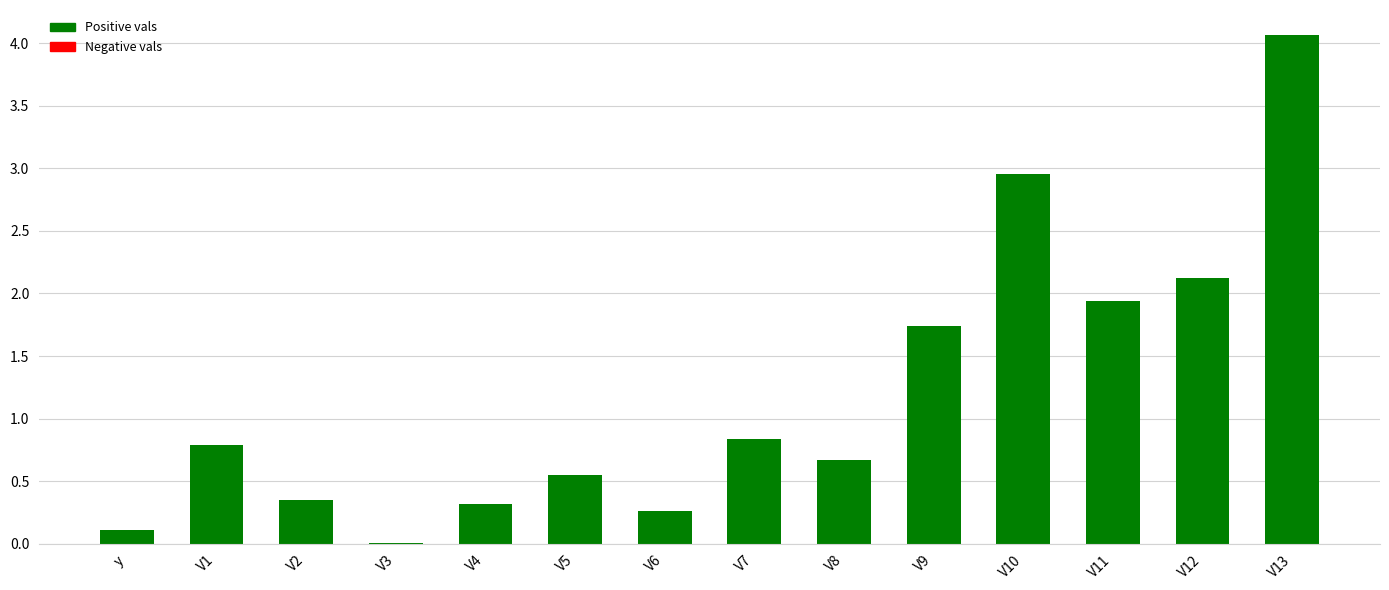

Between V5 and V8, which is larger?

V8